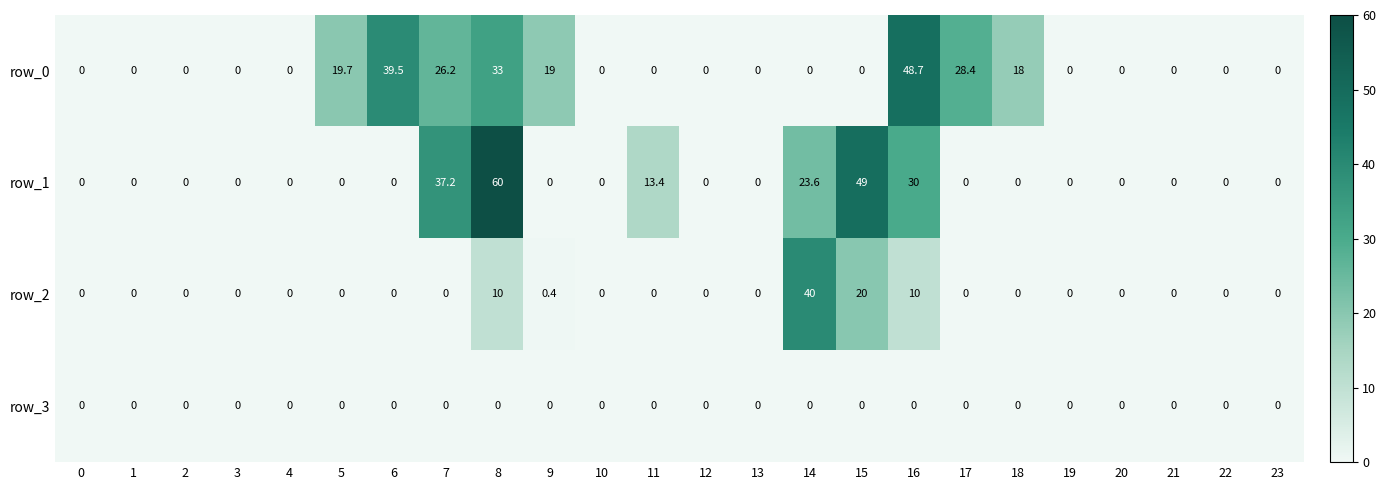

List the series in order of their peak value, lowest first.

row_3, row_2, row_0, row_1